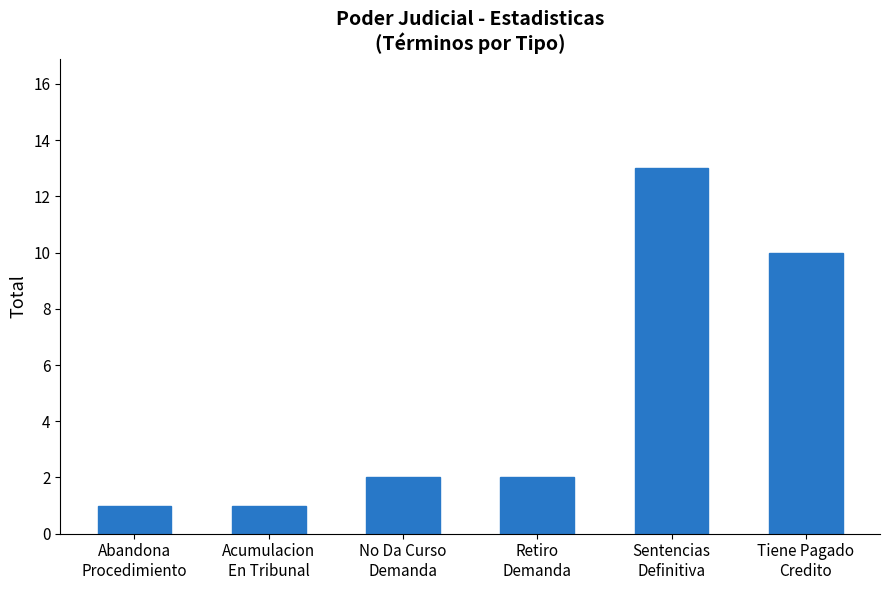

What is the difference between the maximum and second lowest values?

12